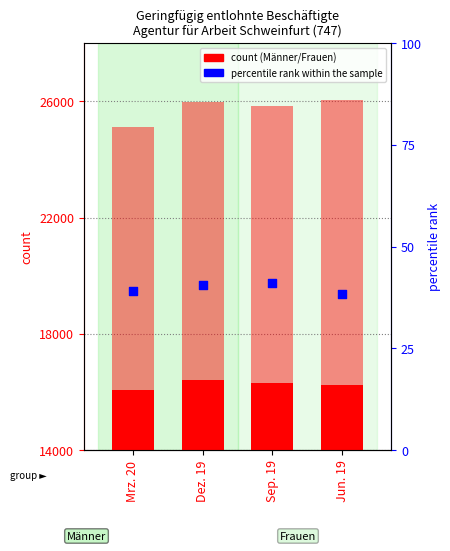

Which series reaches the maximum Y coordinate?

Frauen (count)